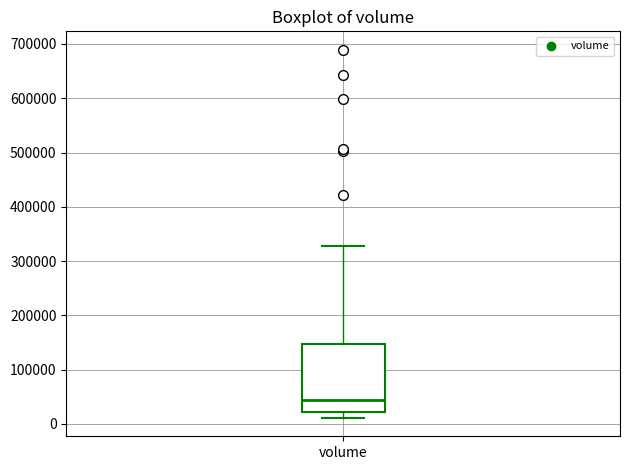

Read this box plot against the y-axis: the position of the median line, the range covered by the box, and the ends of both whiskers. The values are not printed on the chart, so give them approximately, as read against the axis.

median 40000, box 20000 to 150000, whiskers 10000 to 330000